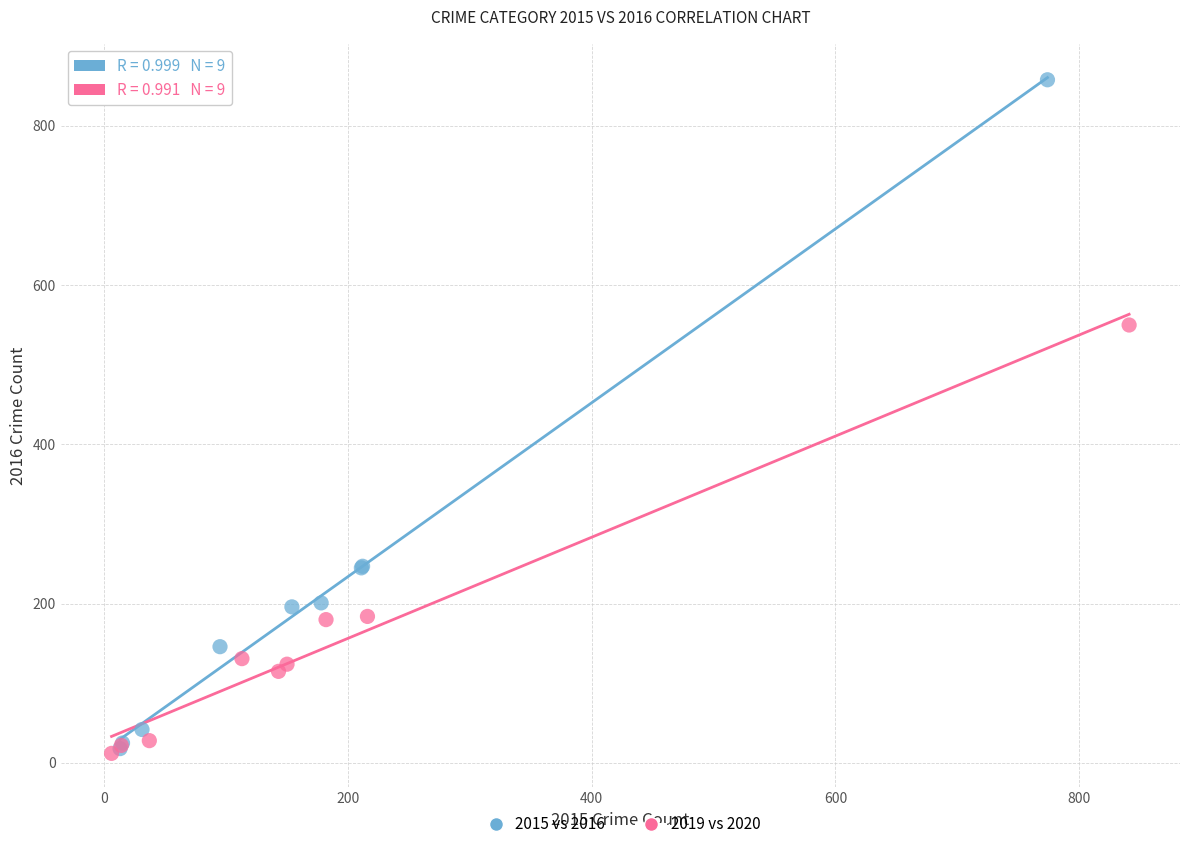

Which series reaches the maximum Y coordinate?

2015 vs 2016